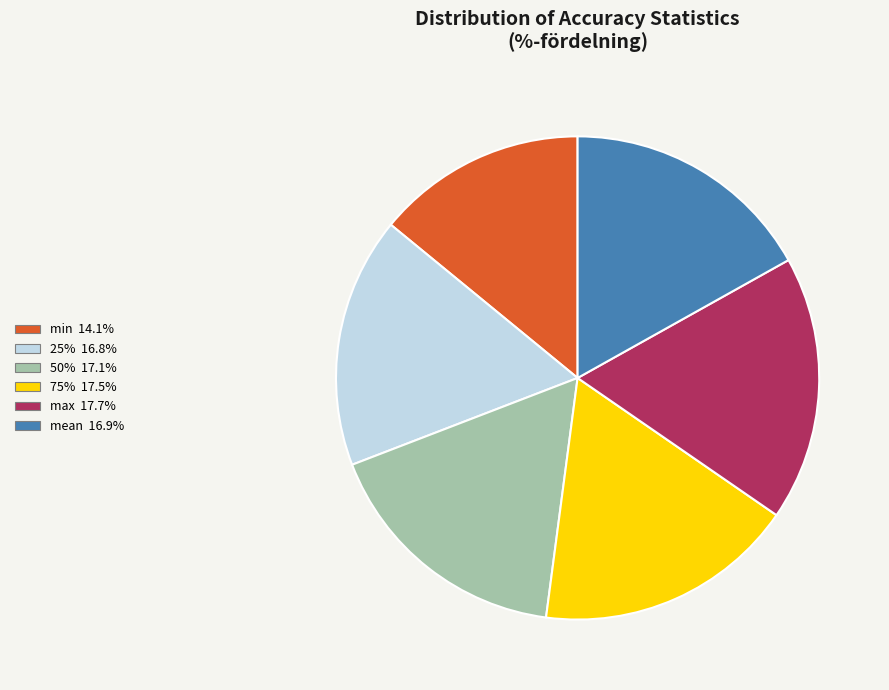

Is there a majority slice in this chart?

No